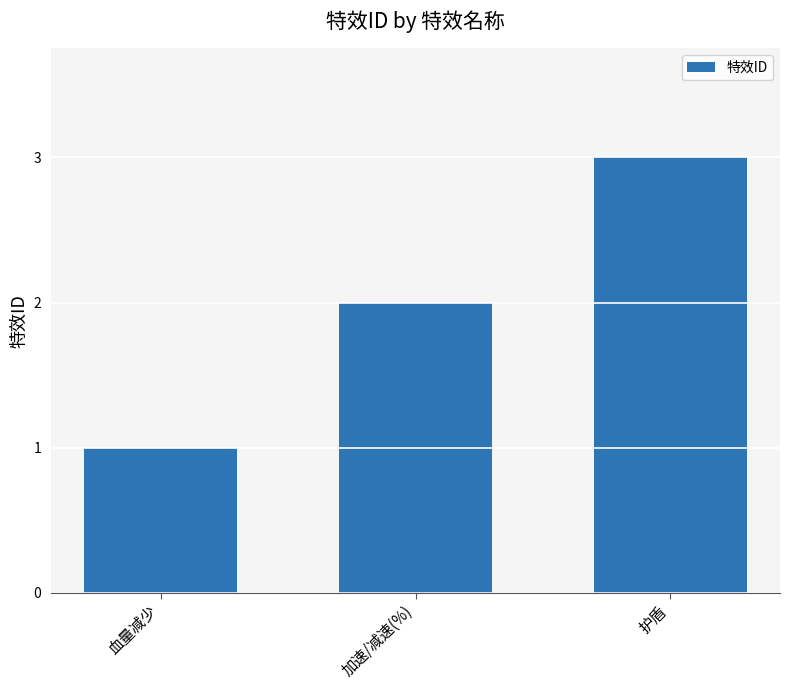

Does the chart contain any negative values?

No